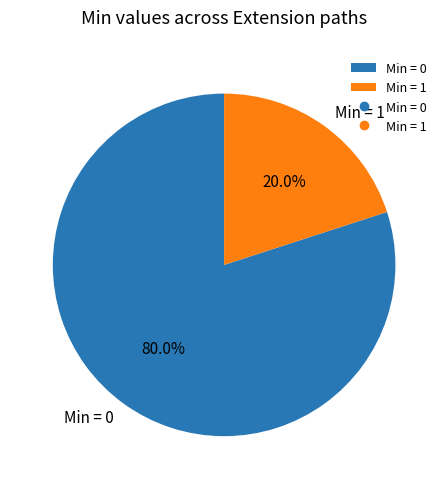

Count the number of slices in the pie.

2